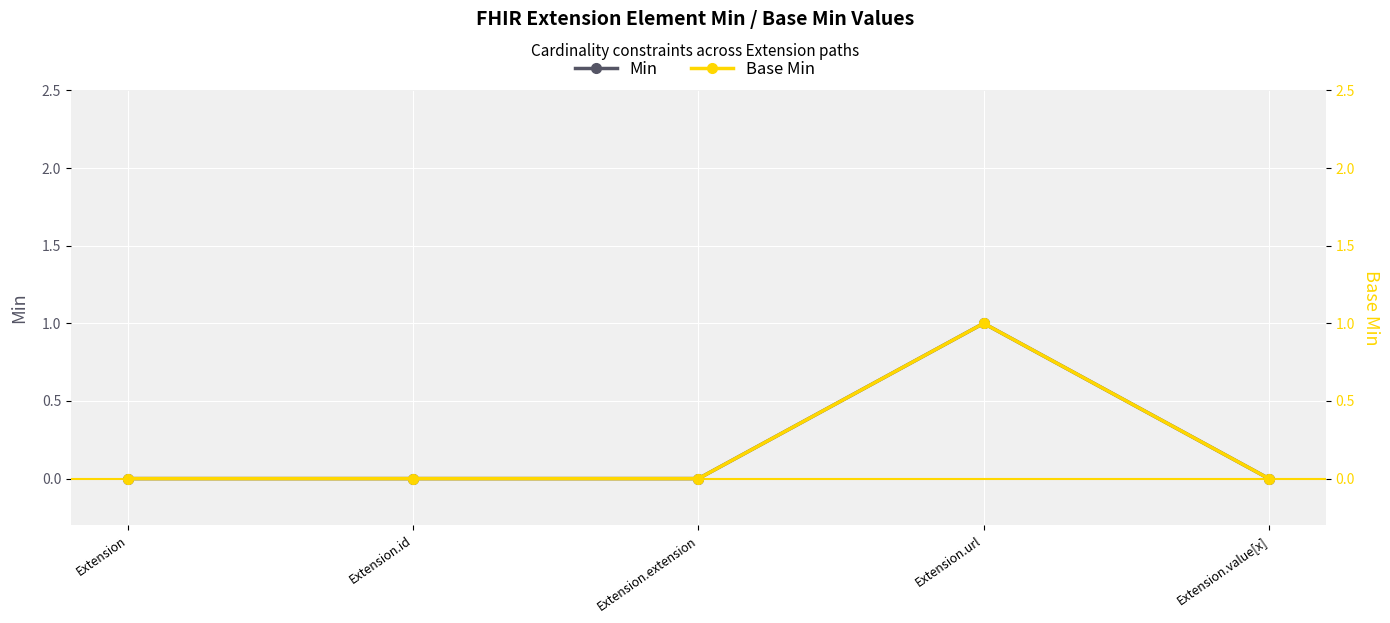

Reading right to left, list all the values displayed in this chart.

Min: 0	1	0	0	0
Base Min: 0	1	0	0	0